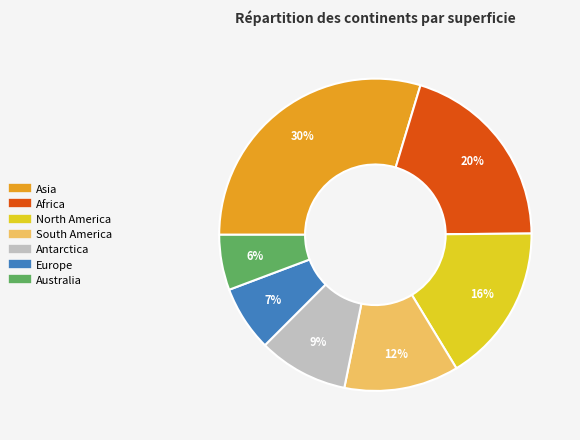

Approximately how many times larger is the value at South America compared to Asia?

0.4